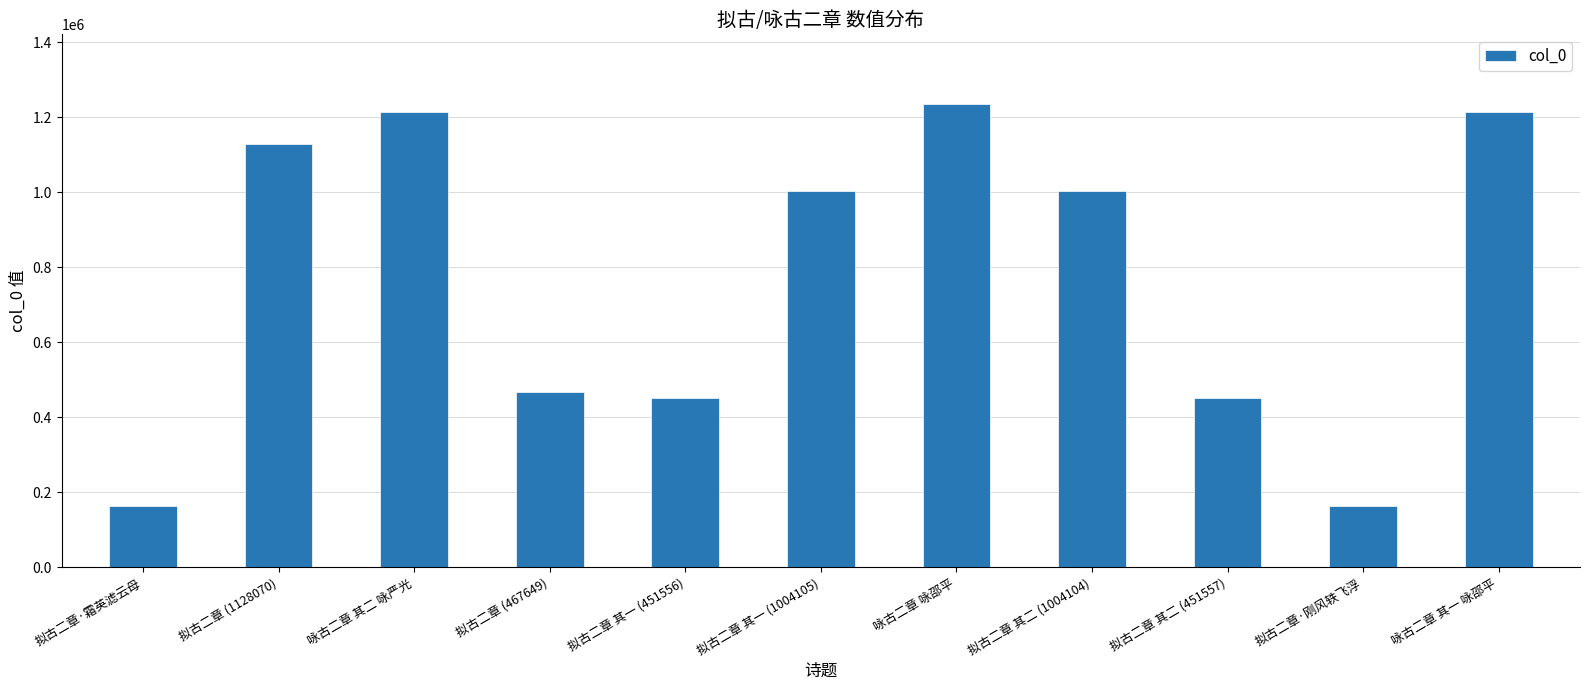

What is the smallest value displayed?

163362